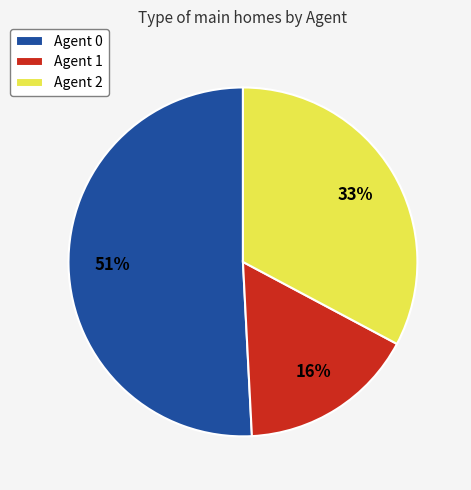

To the nearest percent, what percentage of the pie is Agent 2?

33%